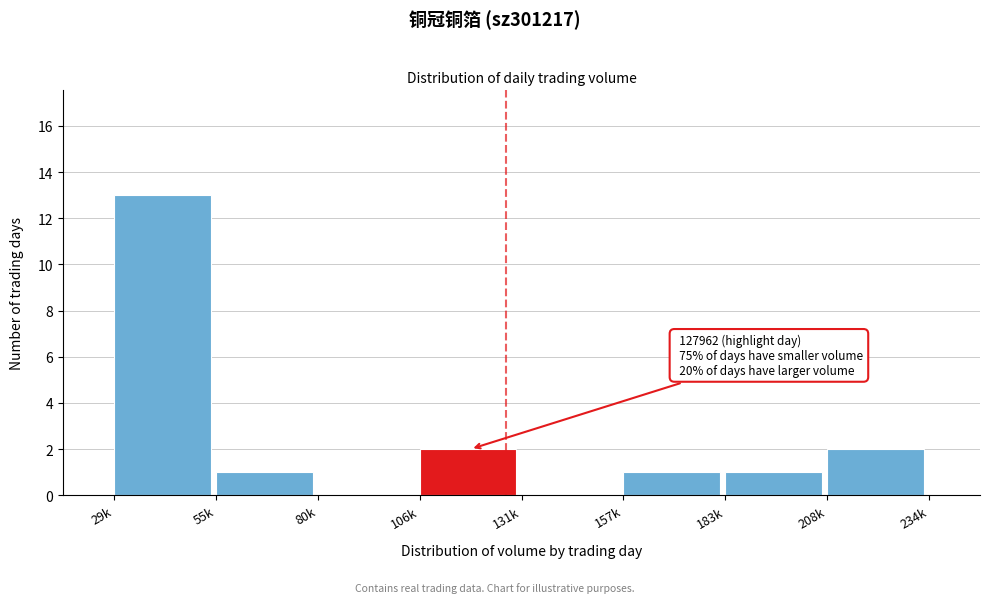

Reading left to right, what are all the values shown in this chart?

29k=13	55k=1	80k=0	106k=2	131k=0	157k=1	183k=1	208k=2